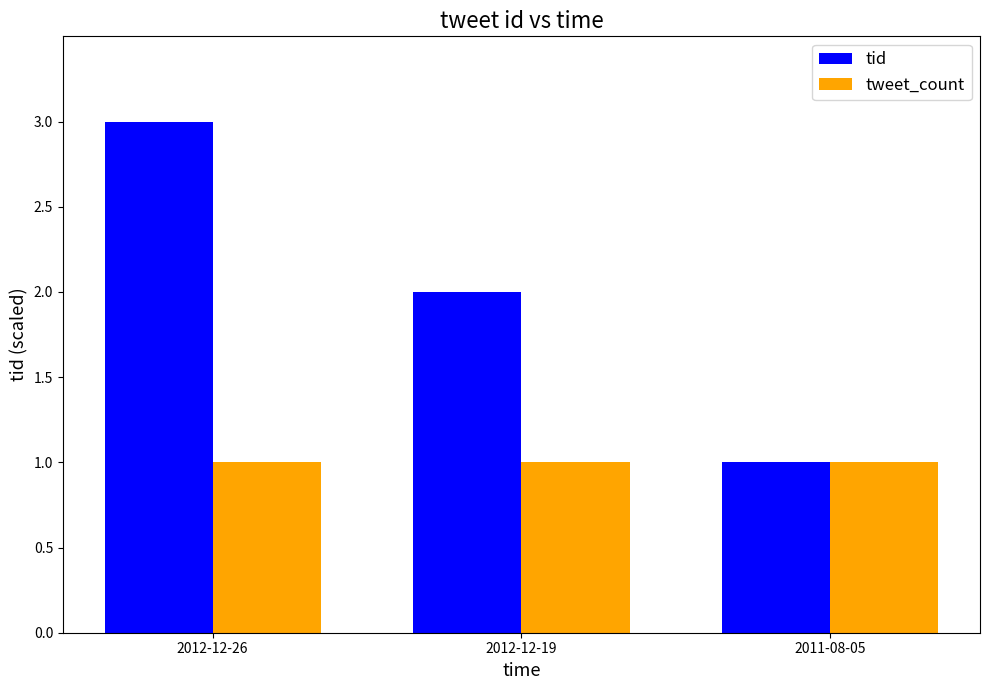

At which label does tid first exceed 2?

2012-12-26